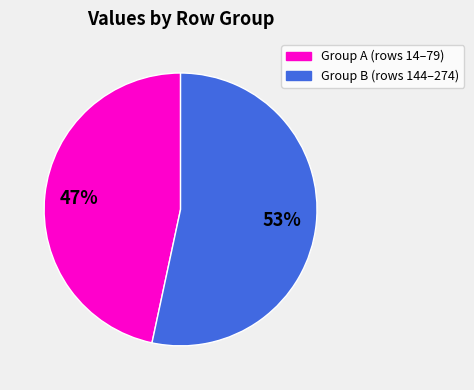

To the nearest percent, what is the average slice percentage?

50%